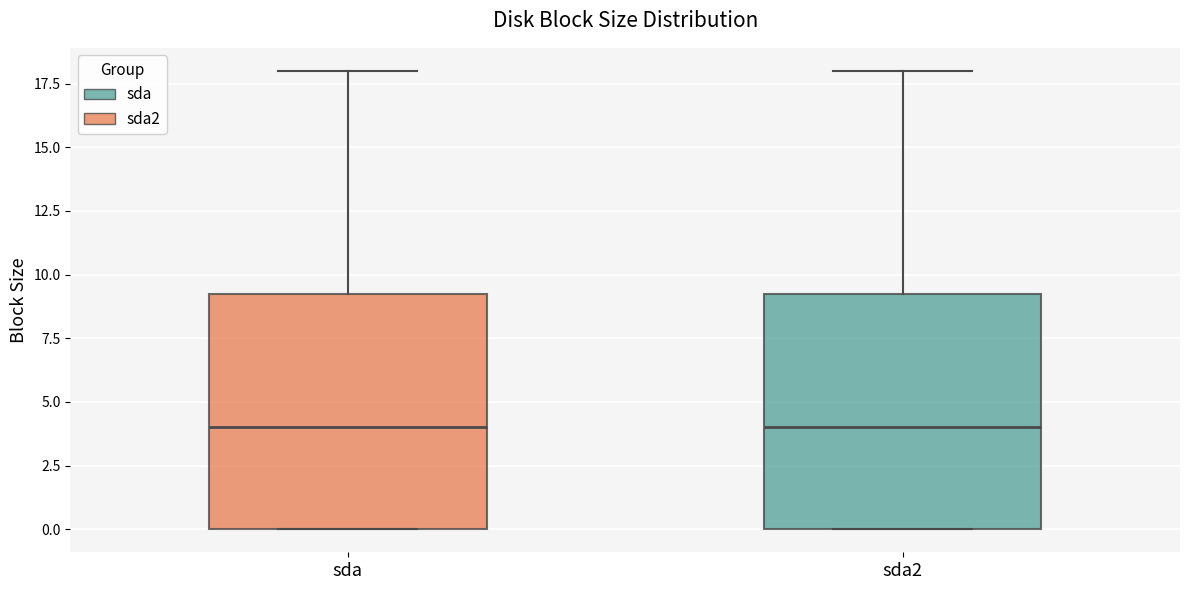

Where is the upper edge of the box for sda on the y-axis? The values are not printed on the chart, so give them approximately, as read against the axis.

9